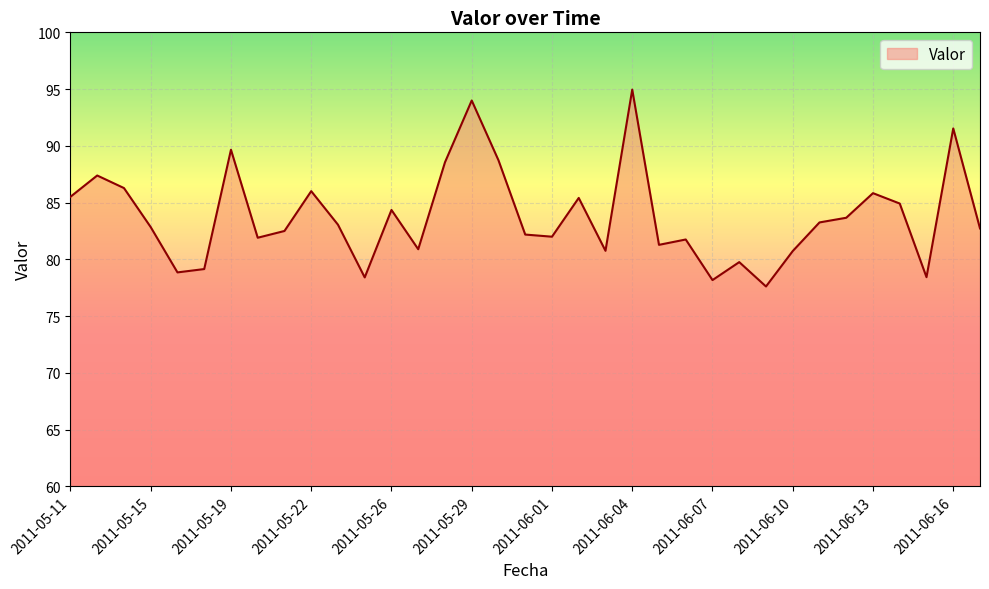

What is the minimum value shown in the chart?

77.6